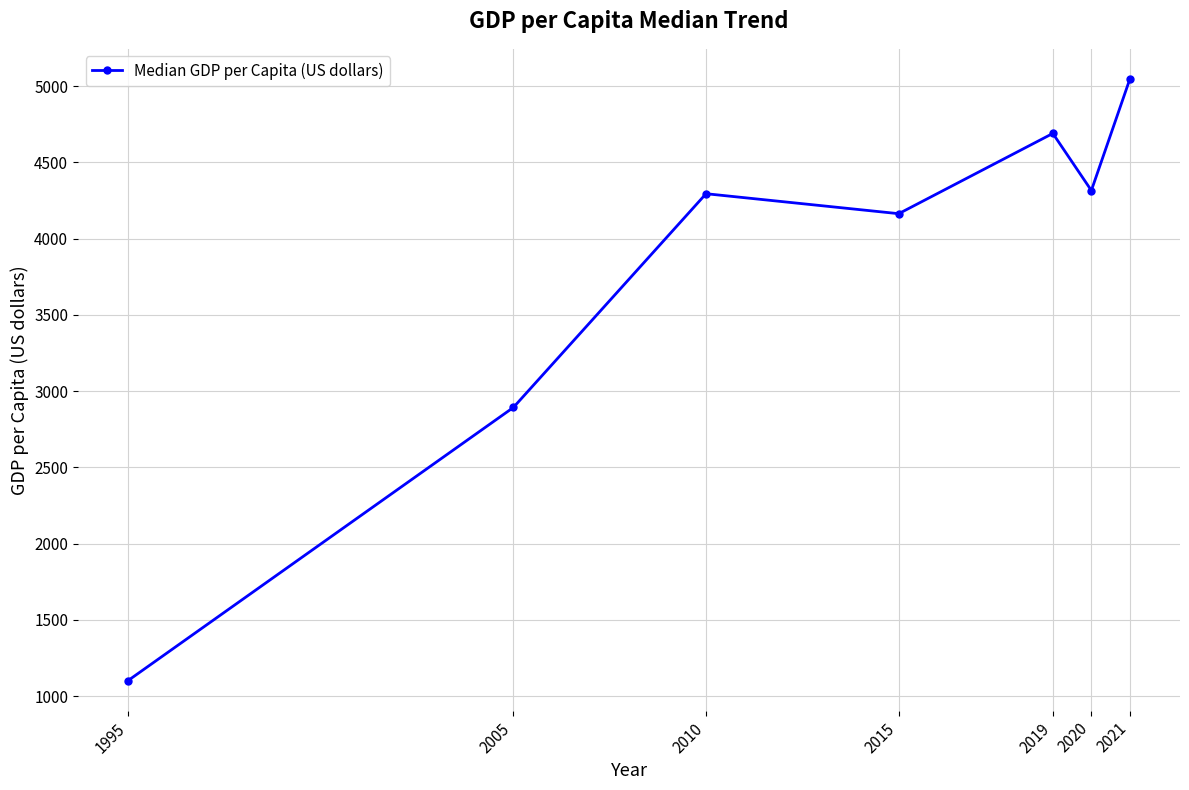

Which label corresponds to the smallest value in the chart?

1995